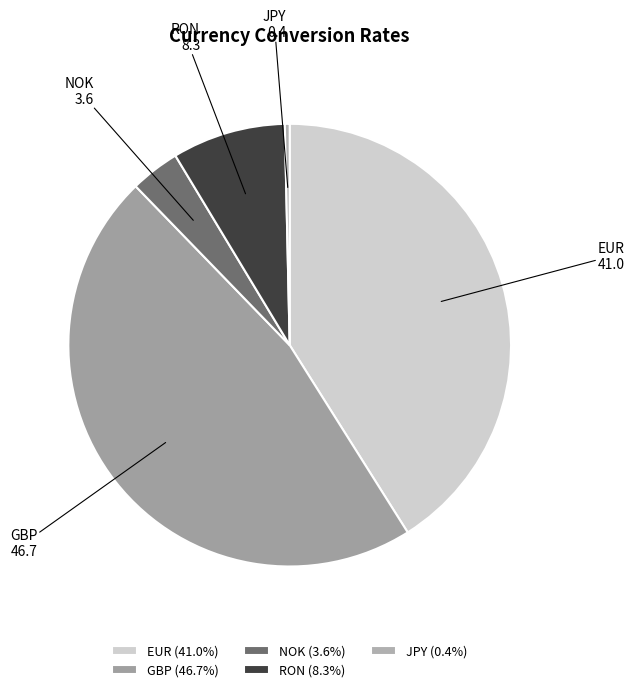

Combined, do RON and GBP account for over 50%?

Yes